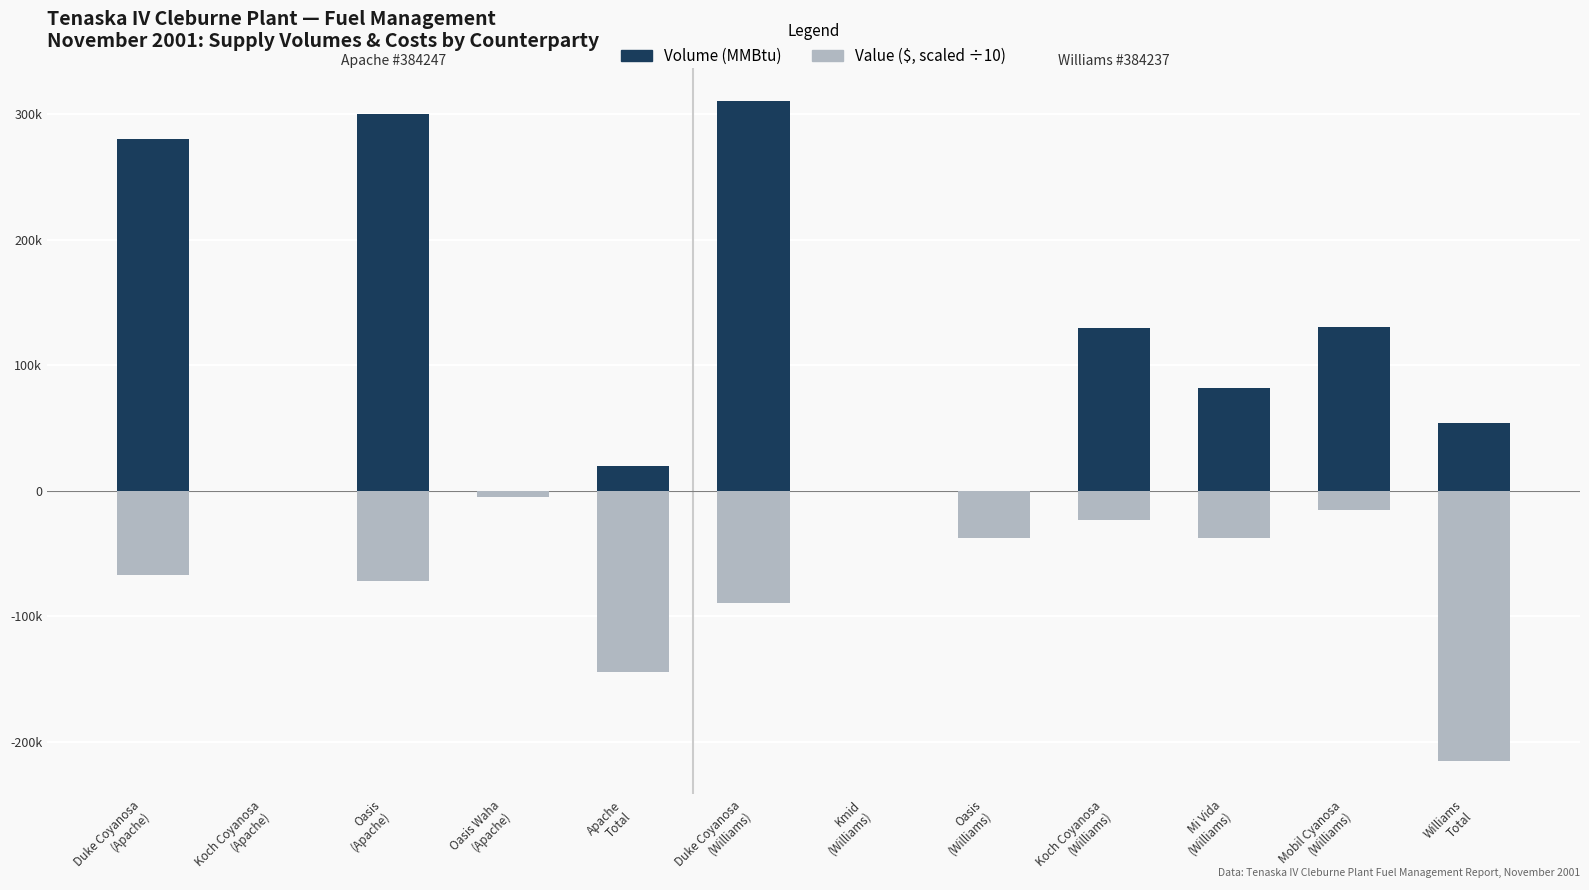

Count the number of categories in the chart.

12